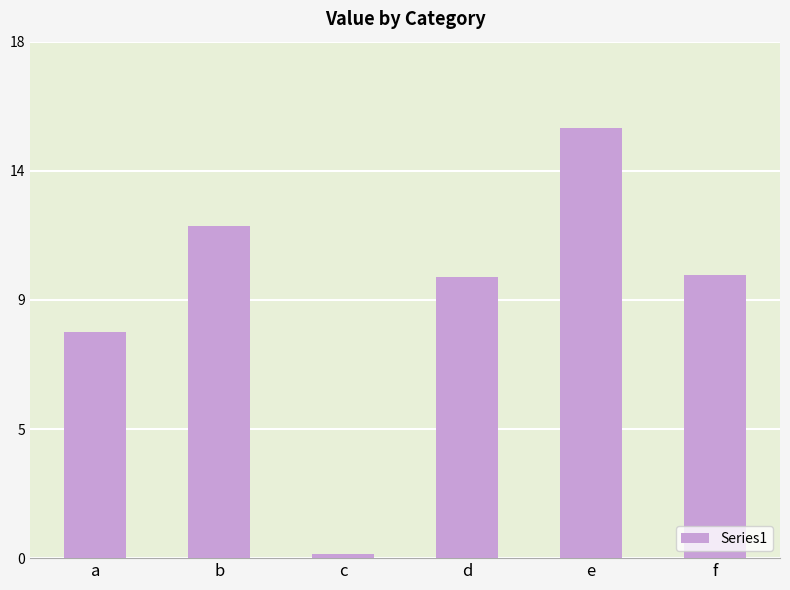

At which label is the value closest to 7?

a